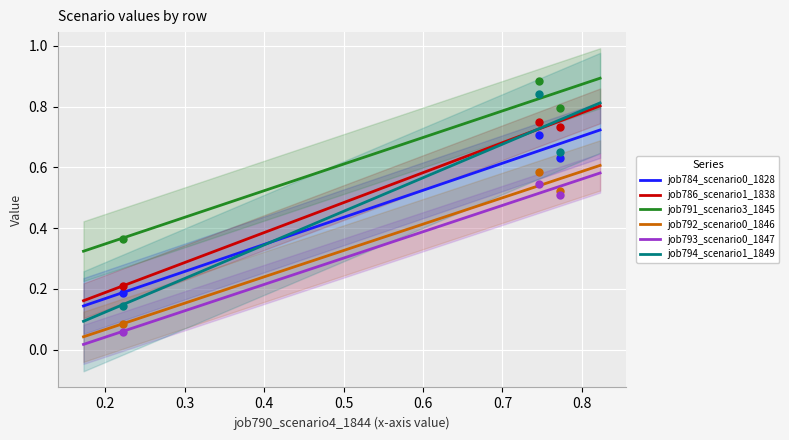

At how many categories does at least one series exceed 0?

3